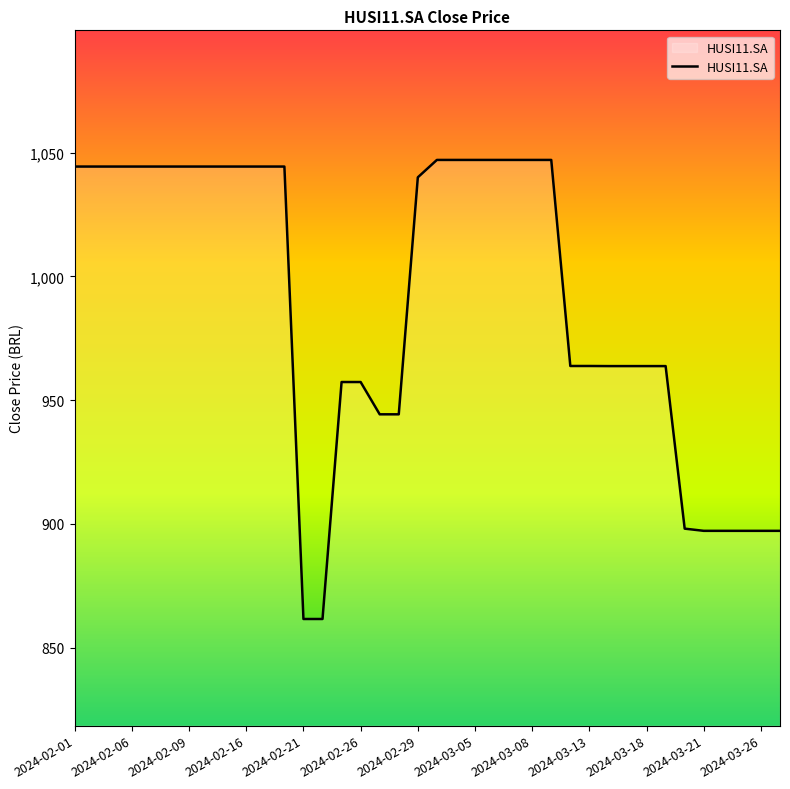

Count the number of categories in the chart.

38